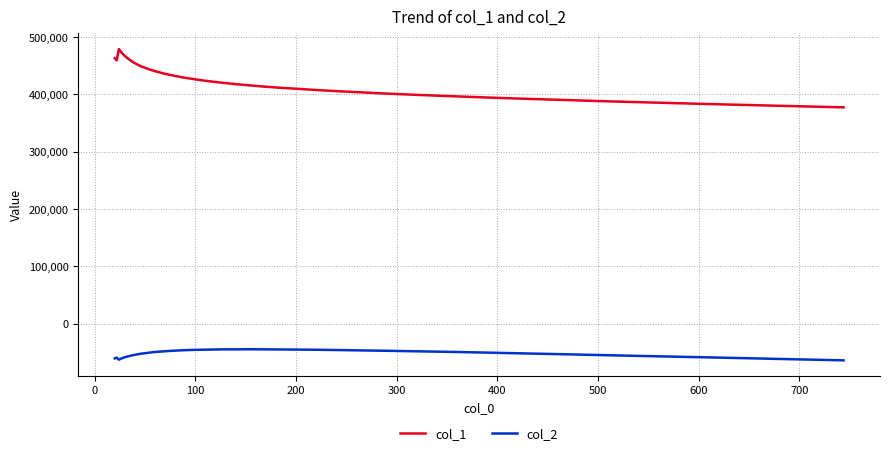

What is the difference between the maximum and minimum values in the col_1 series?

101753.4